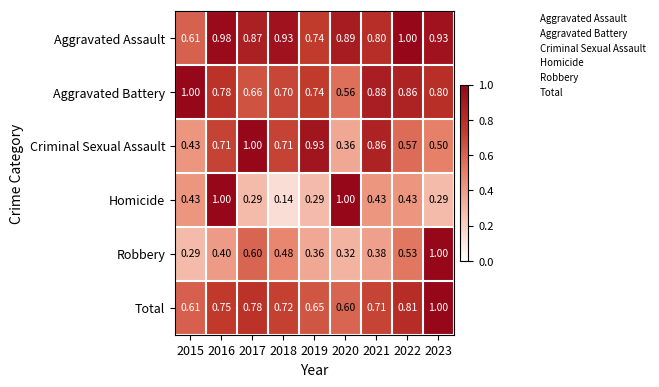

Which series has the widest spread of values?

Homicide